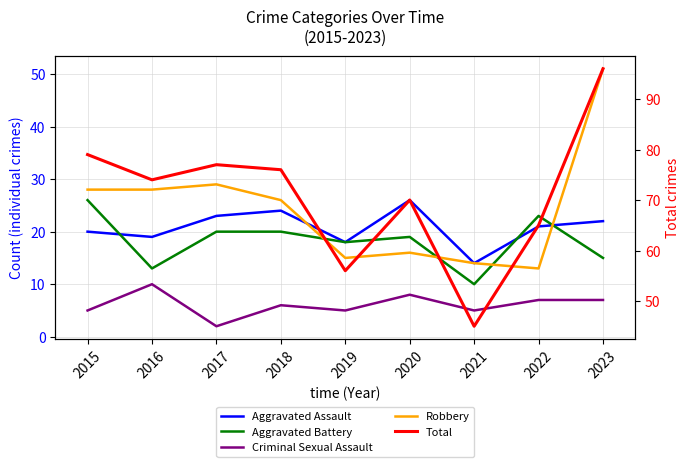

What is the value of the Total point at the 6th from the left?

70